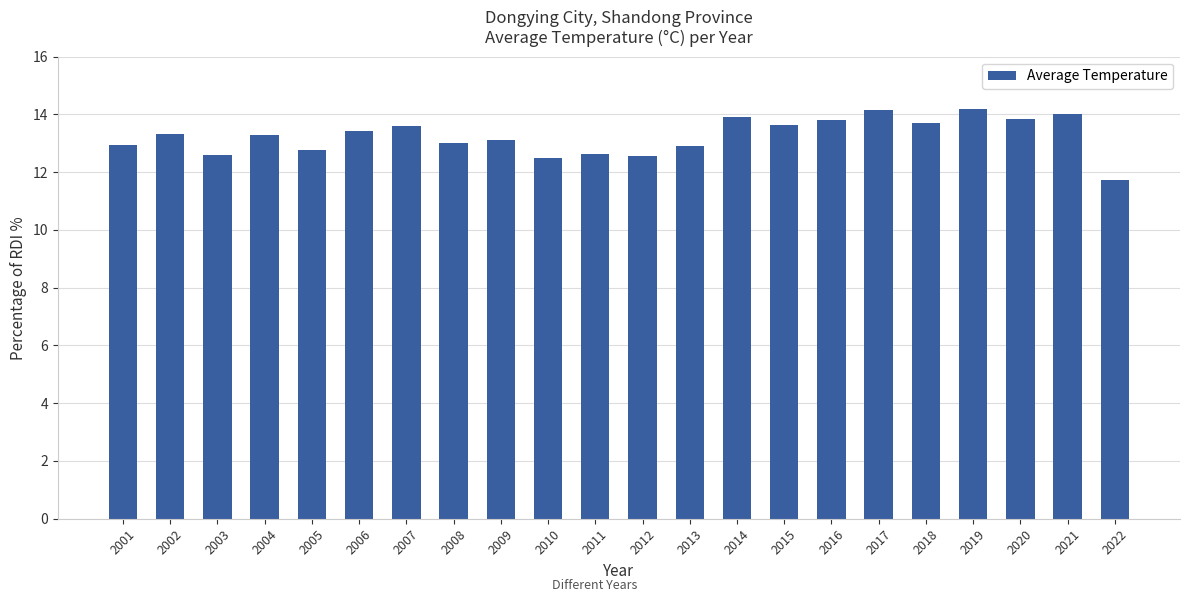

How many bars are there in total?

22